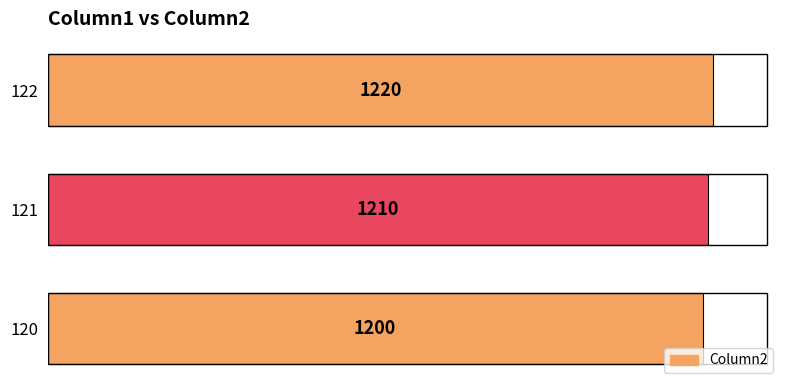

How many bars are there in total?

3